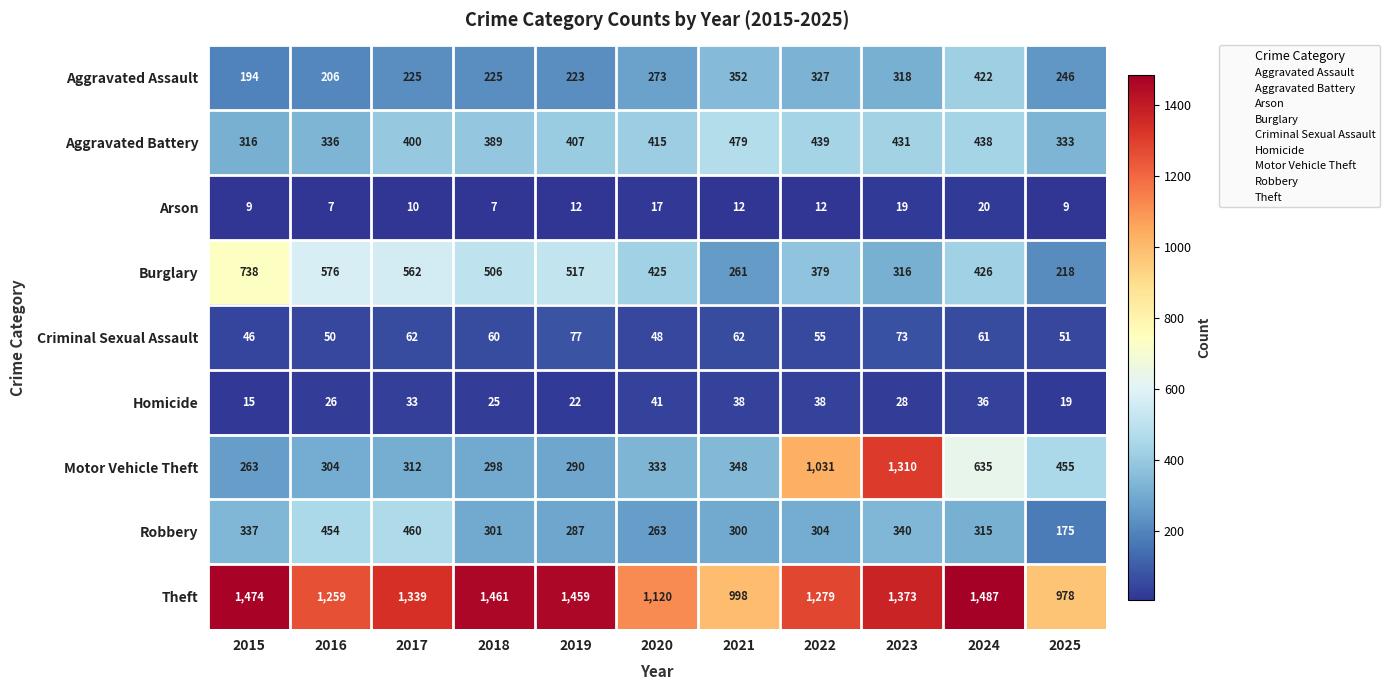

What is the difference between the highest and lowest values at 2024?

1467